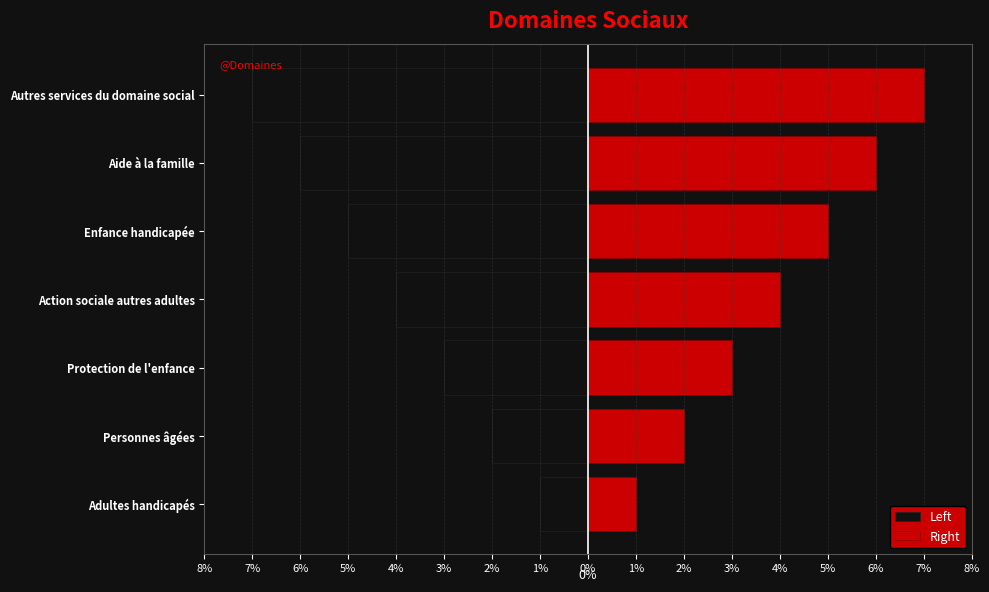

How many data points in Left are less than -4?

3